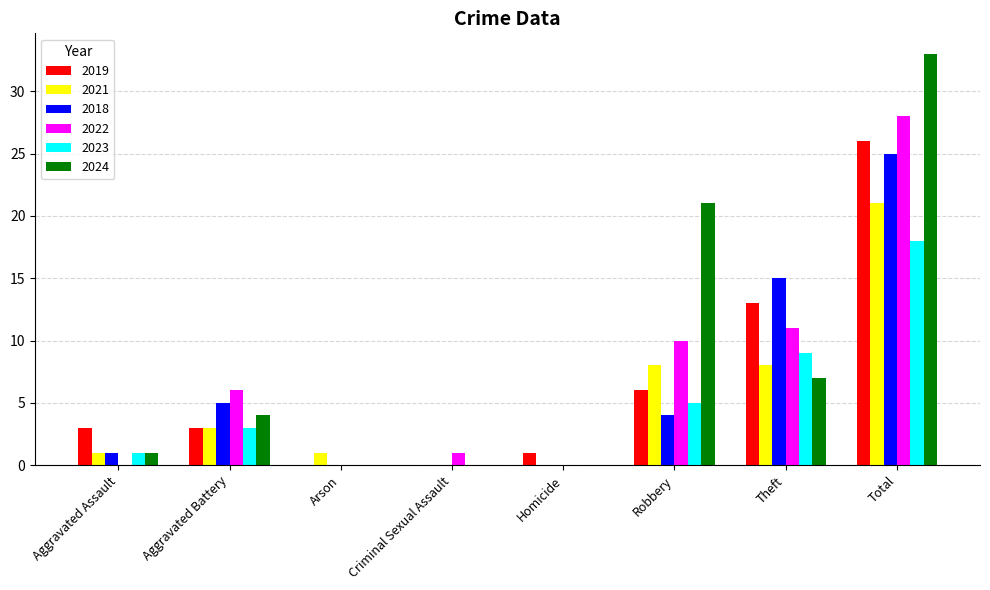

Which series changed the most between Arson and Robbery?

2024